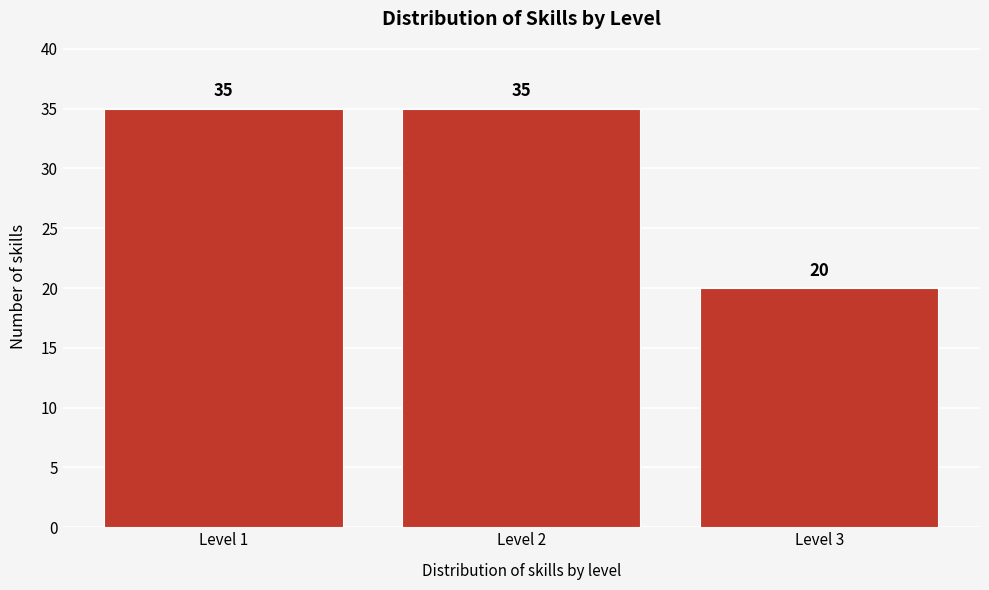

Reading left to right, what are all the values shown in this chart?

Level 1=35	Level 2=35	Level 3=20